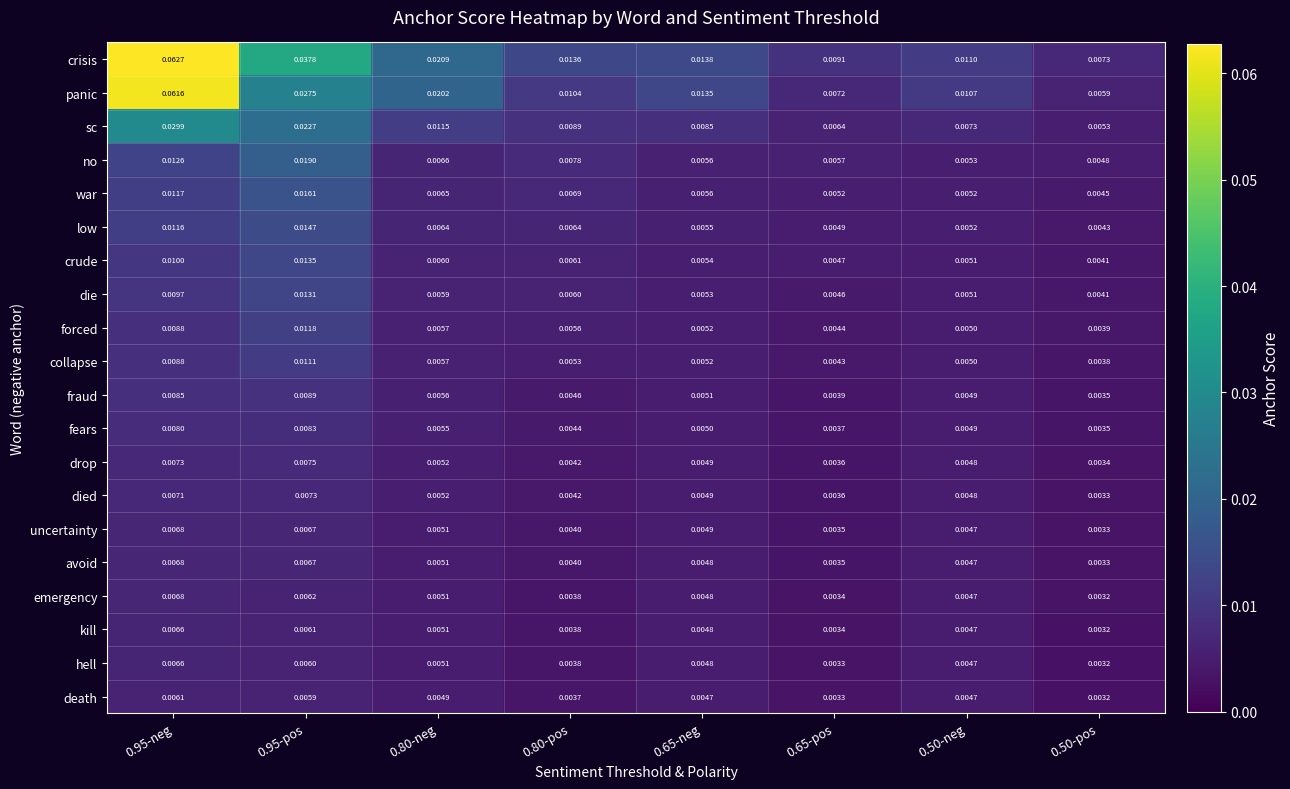

Which series has the largest total across all categories?

crisis